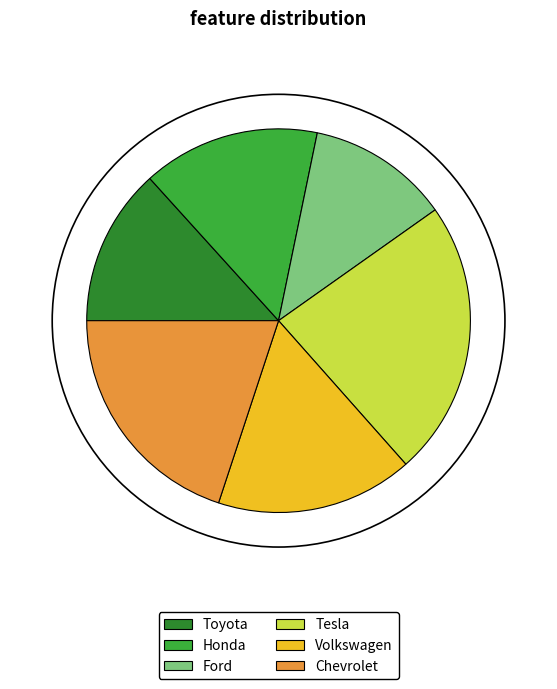

Is it true that Ford is 6% of the pie?

False